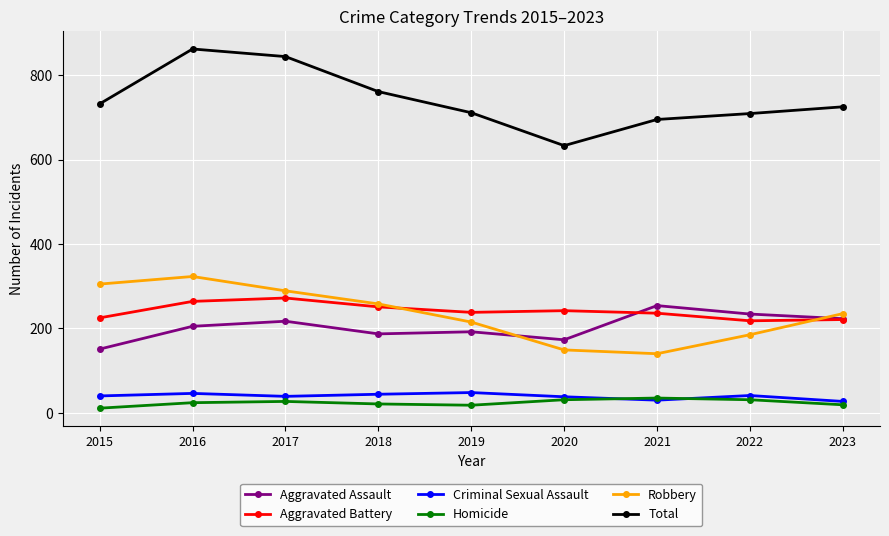

What is the lowest value of the Criminal Sexual Assault series?

27